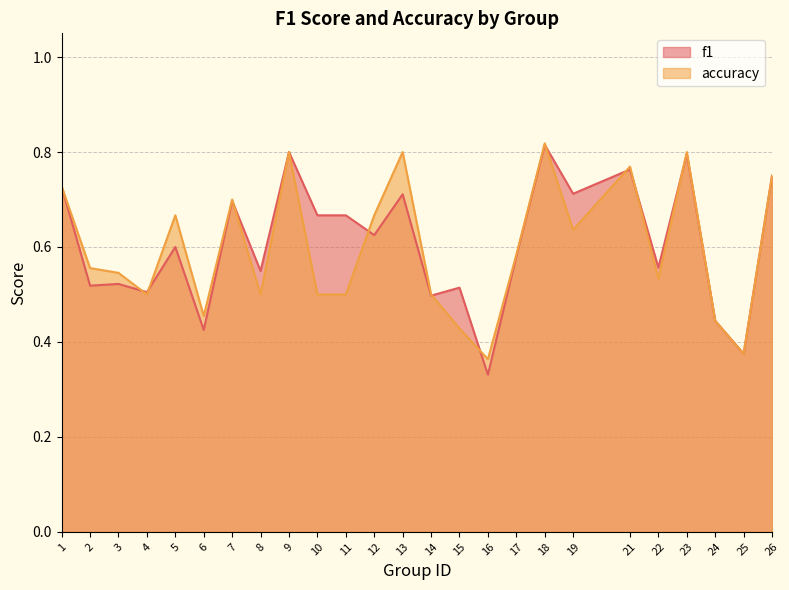

What is the value of the f1 point at the 21st from the left?

0.6